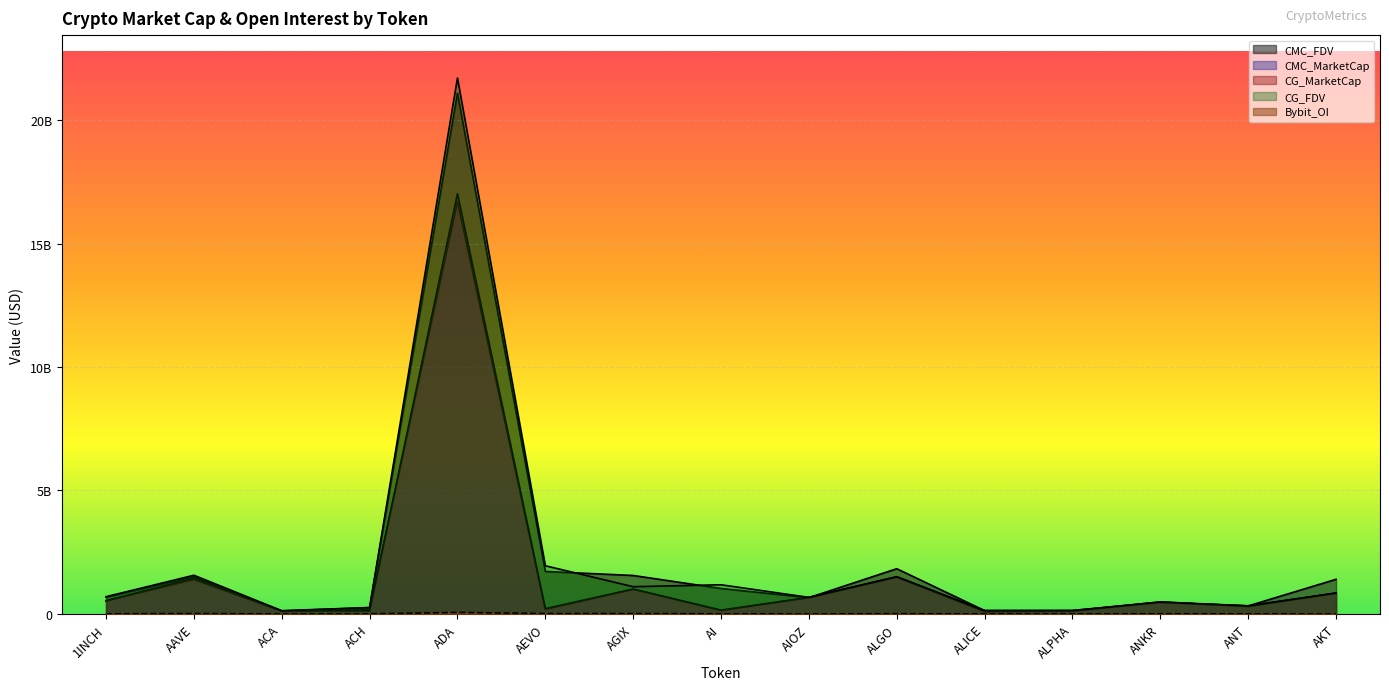

What is the difference between the highest and lowest values at ANT?

326099122.0